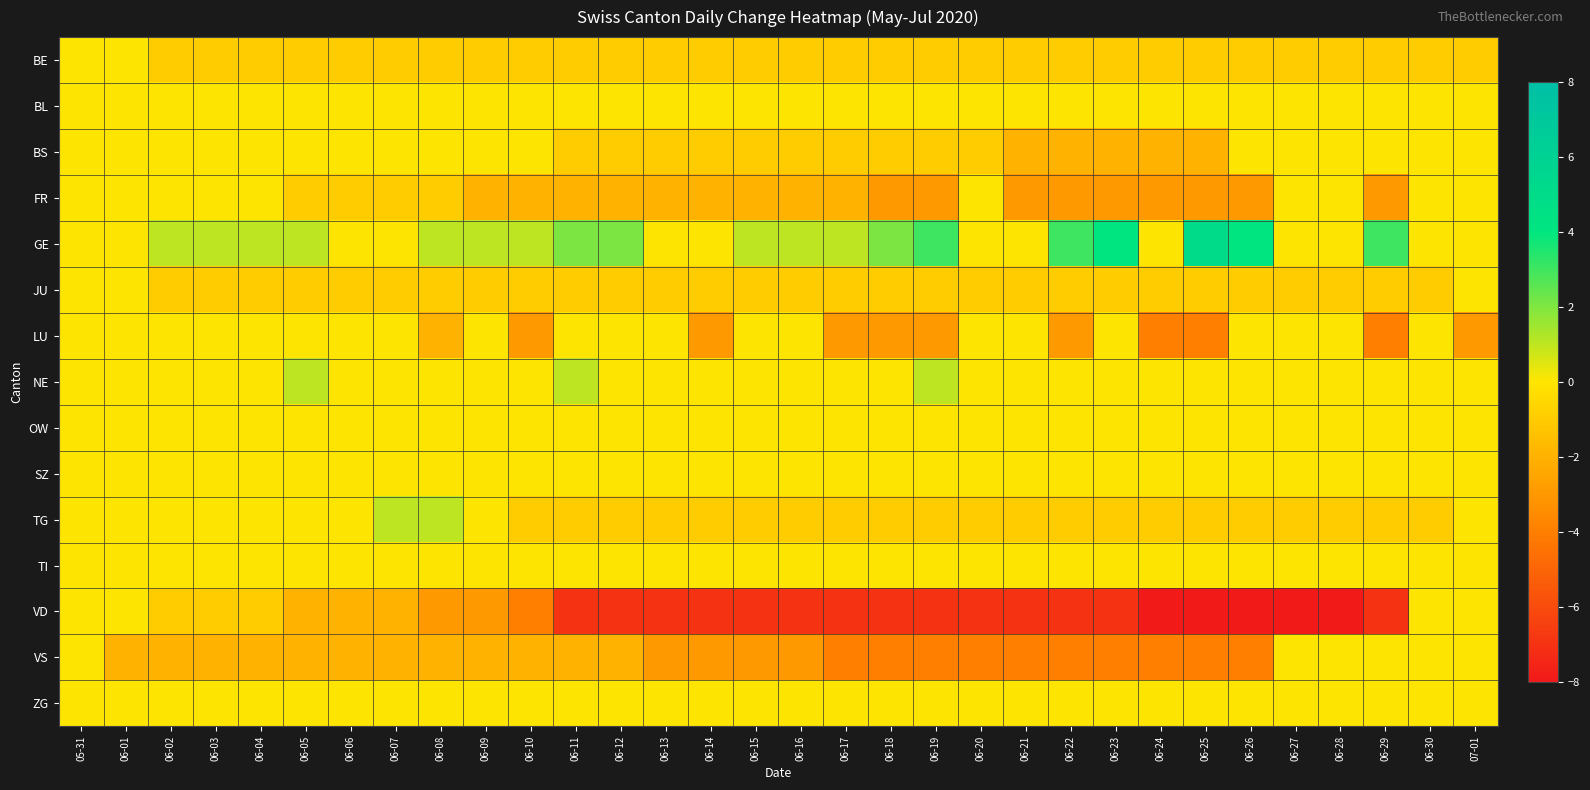

Between 06-13 and 06-29, which is larger?

06-13